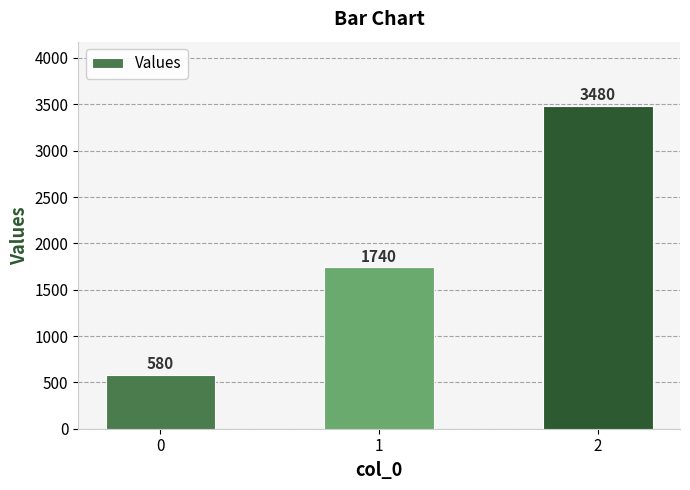

Reading right to left, list all the values displayed in this chart.

3480	1740	580